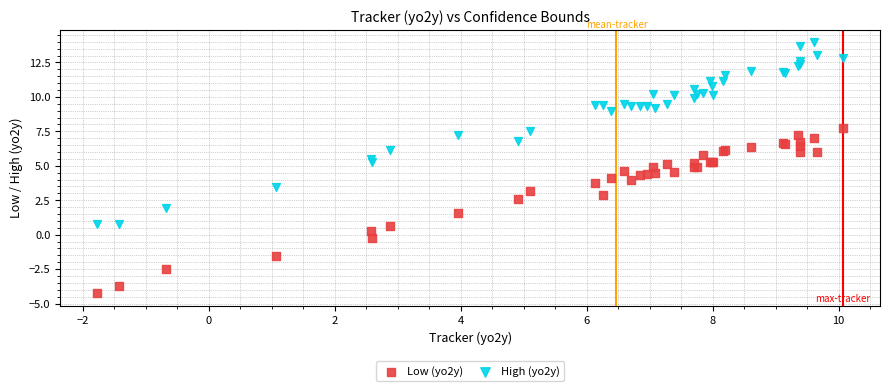

Which series contains the lowest Y value?

Low (yo2y)